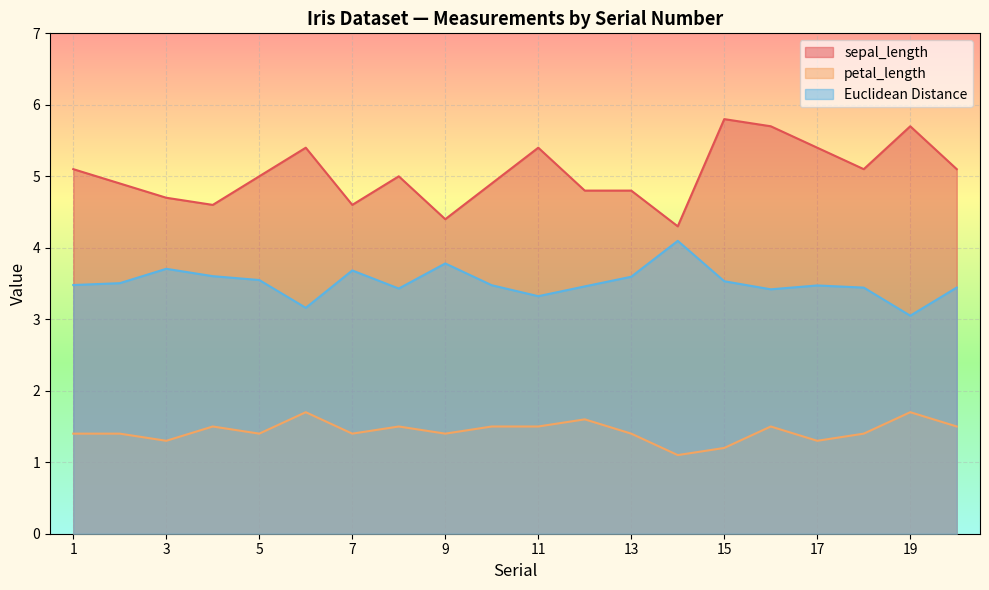

What is the difference between the second highest and minimum values in the petal_length series?

0.6